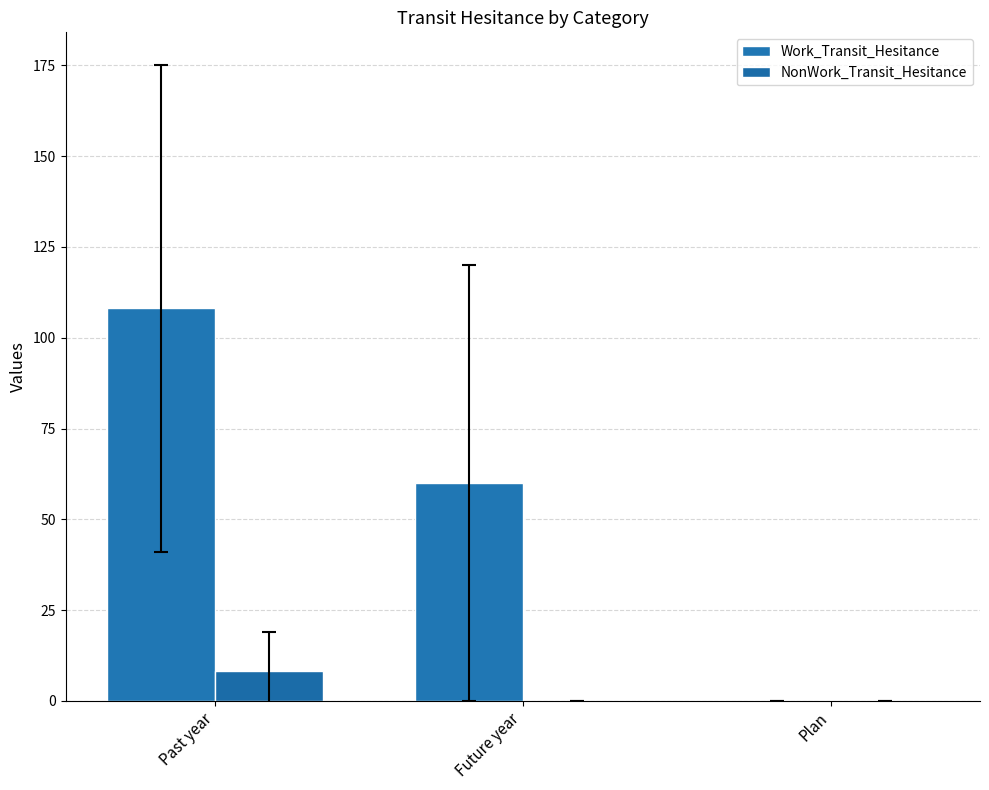

Which series has the widest spread of values?

Work_Transit_Hesitance